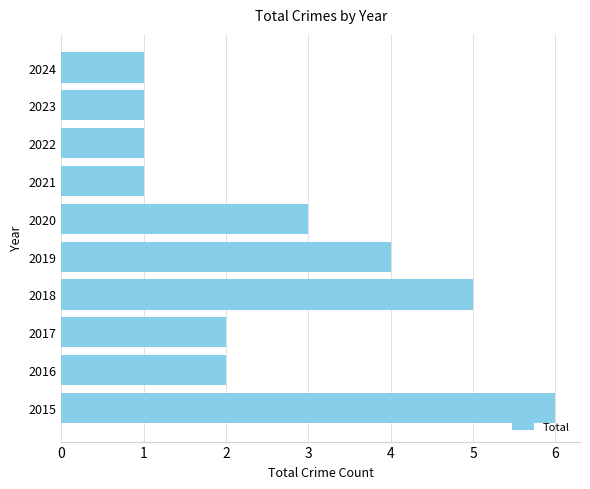

Reading top to bottom, list all the values displayed in this chart.

1	1	1	1	3	4	5	2	2	6